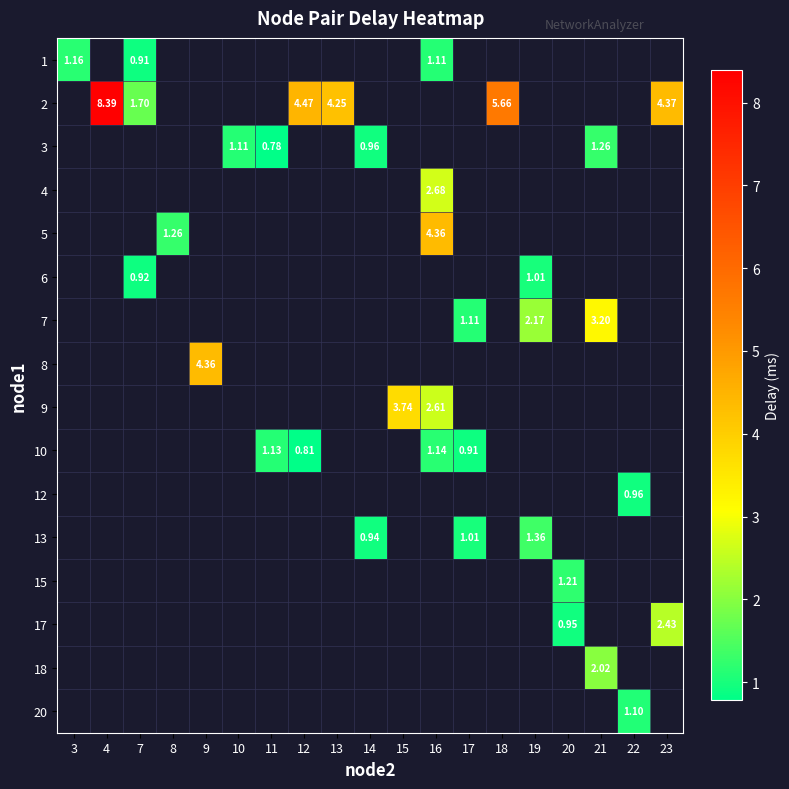

Is the value of row_13 at 7 greater than the value of row_2 at 17?

No